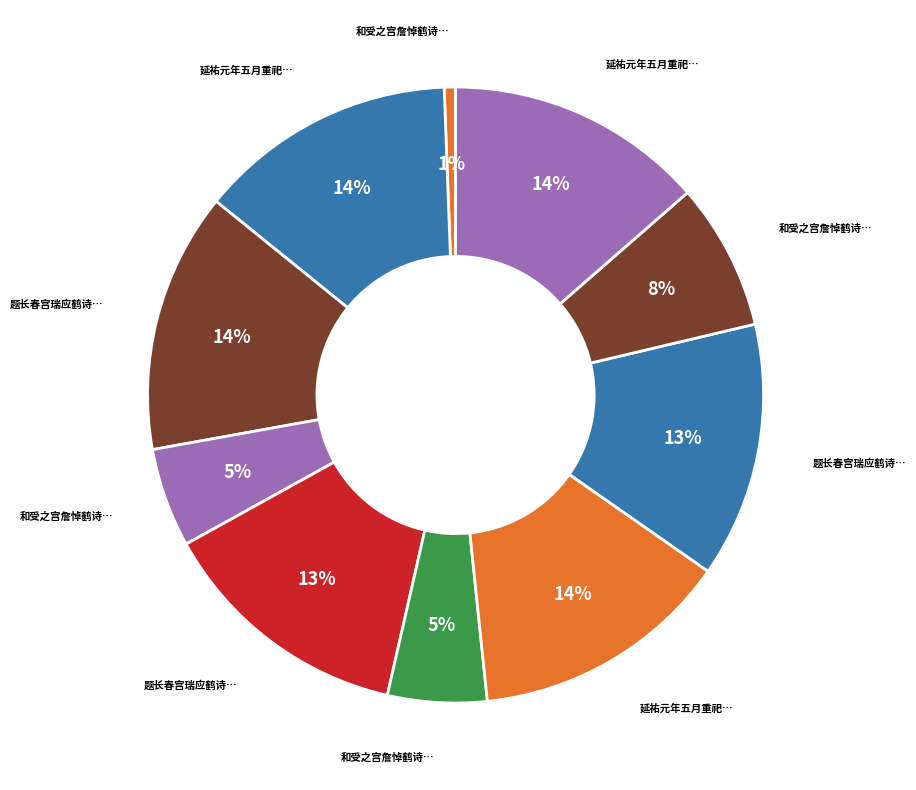

To the nearest percent, what is the average slice percentage?

10%